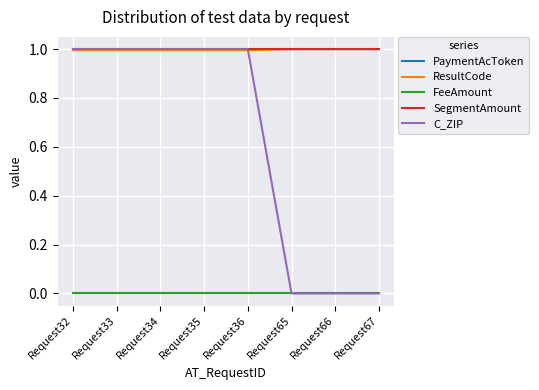

What is the difference between the maximum and minimum values in the C_ZIP series?

1.0